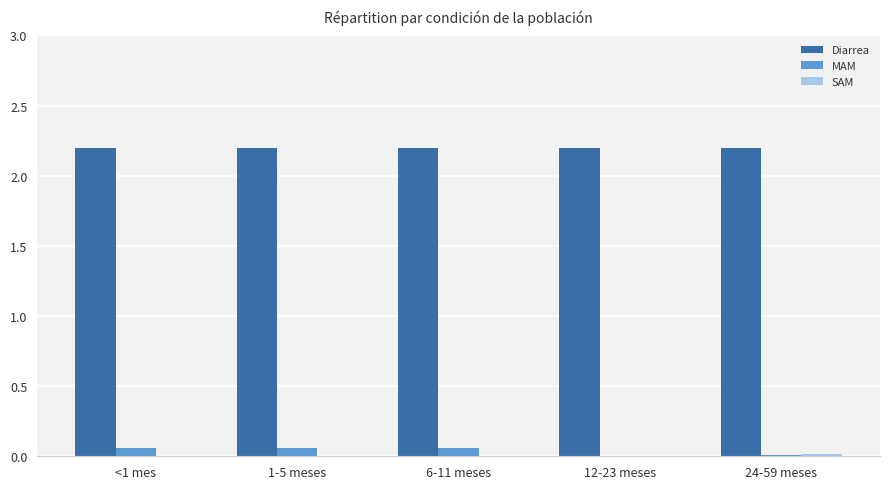

Is the value of Diarrea at 1-5 meses greater than the value of MAM at 24-59 meses?

Yes